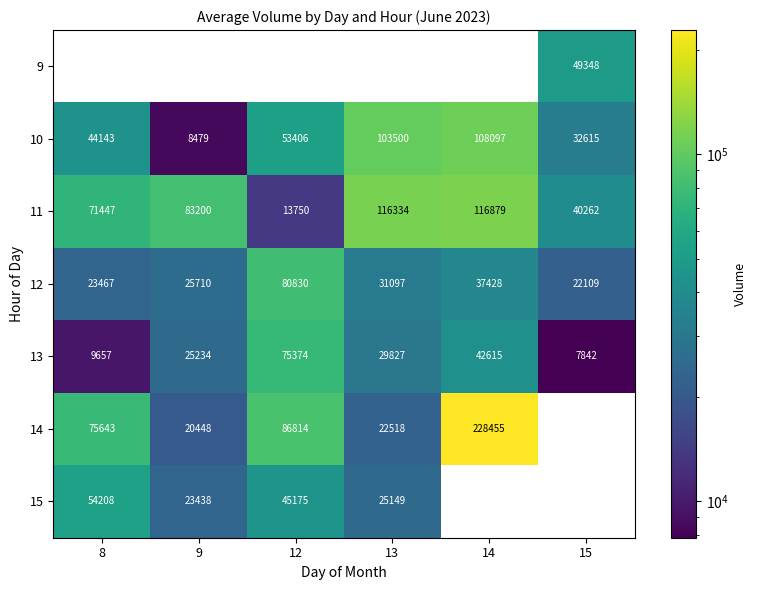

Is it true that 12 equals 50909 at 14?

False